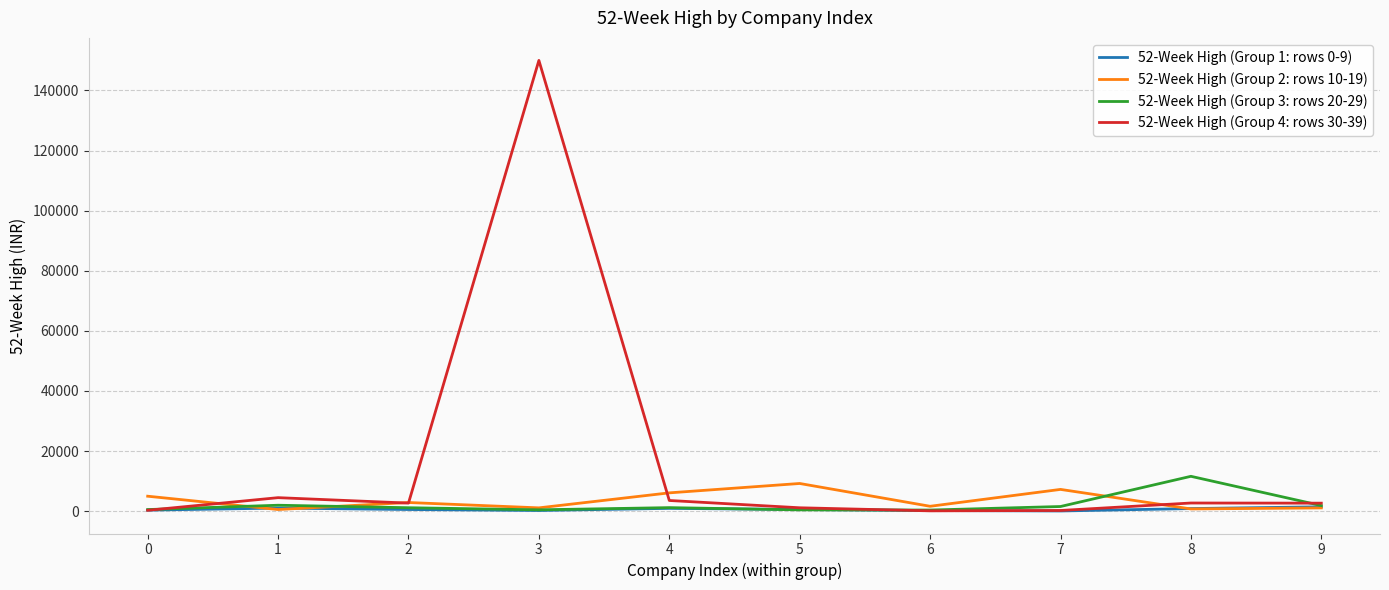

The value of 52-Week High (Group 2: rows 10-19) at 5 is 9219.3. True or false?

True